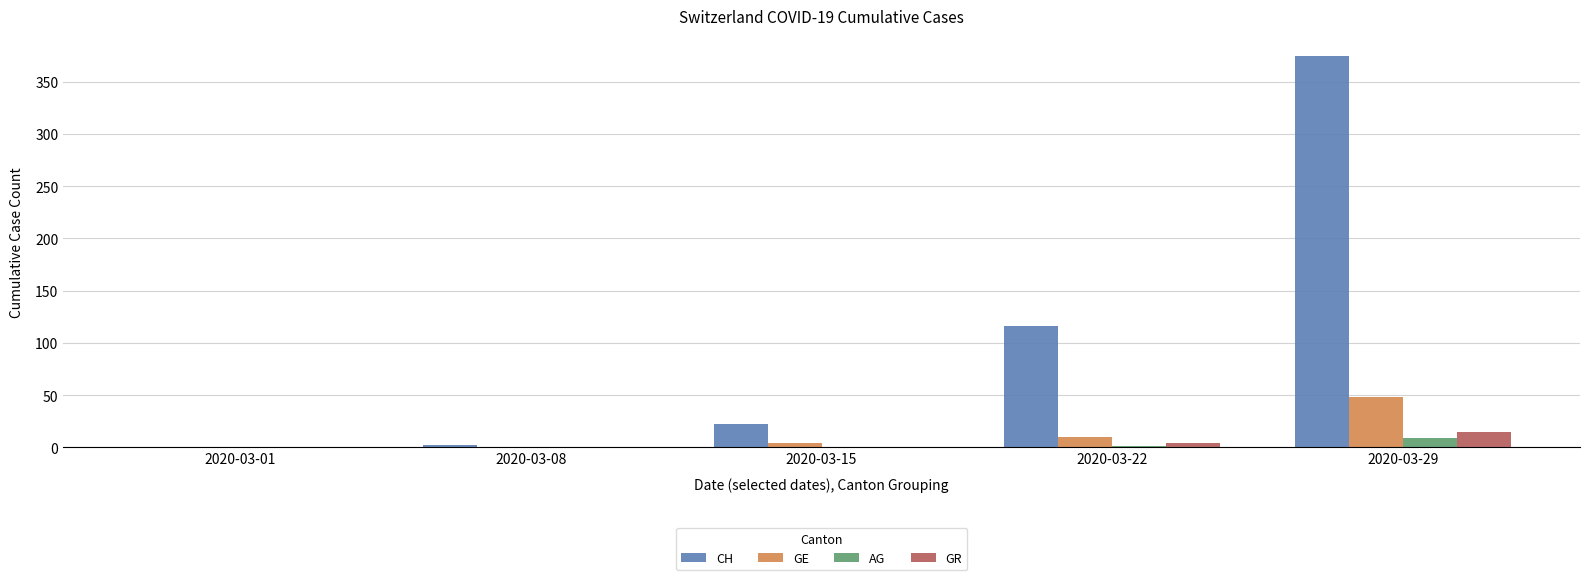

Where is CH nearest to the value 187?

2020-03-22